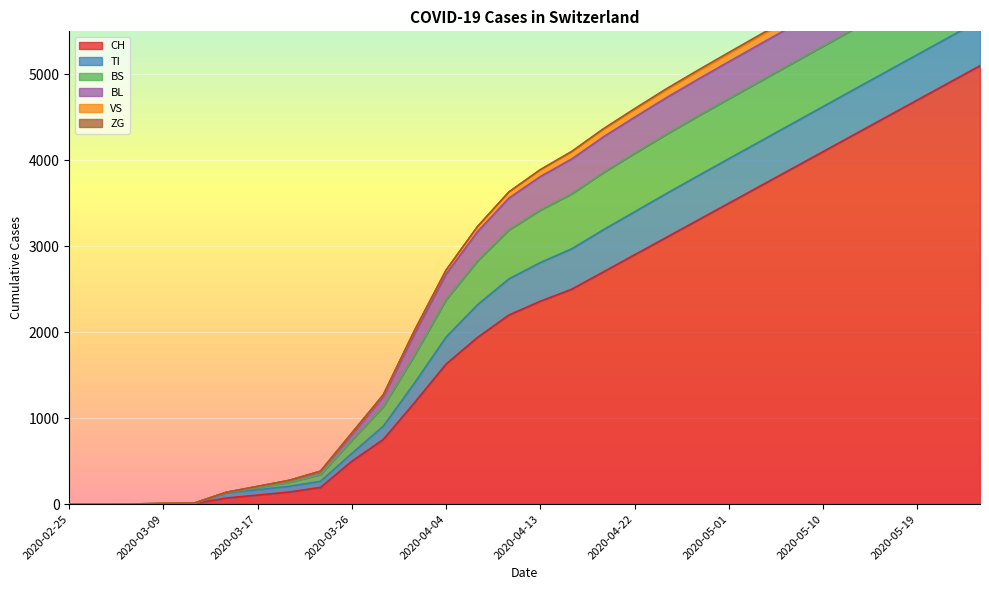

True or false: BL and CH cross at least once.

False